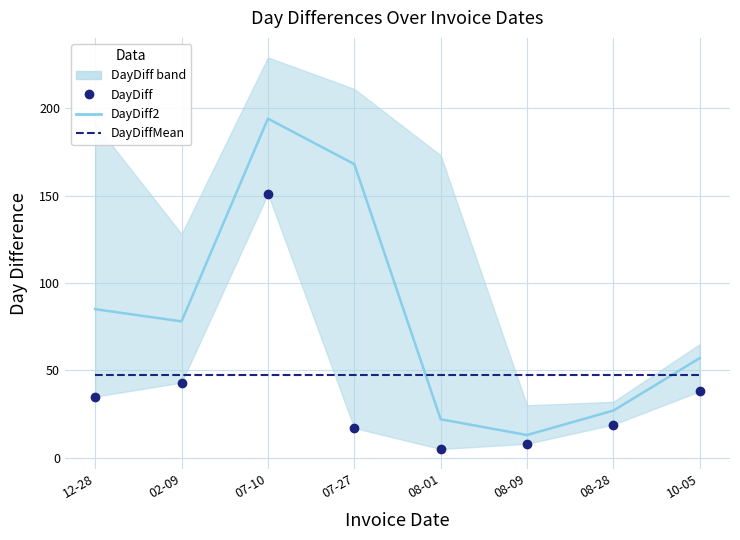

True or false: DayDiff2 has more than 2 interior local peaks.

False